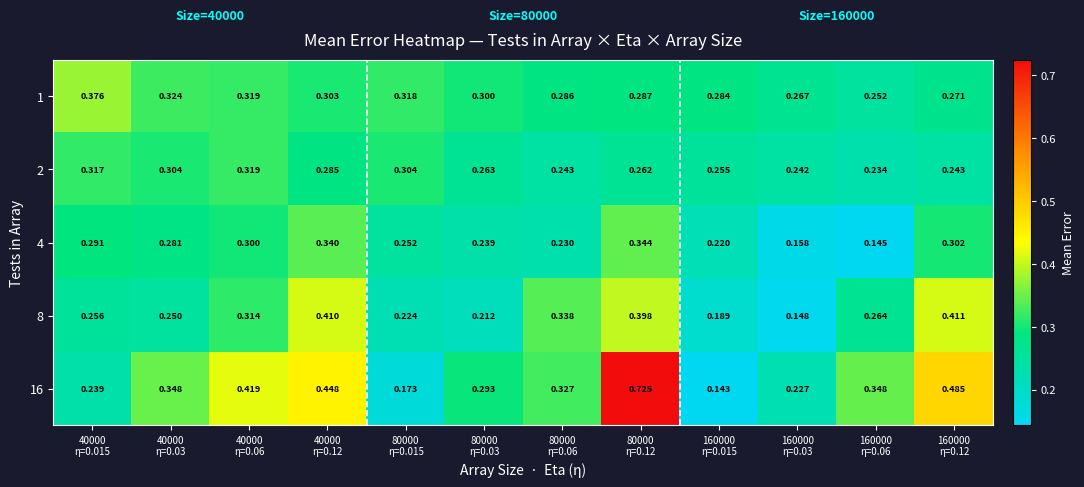

How many distinct data groups are displayed?

5